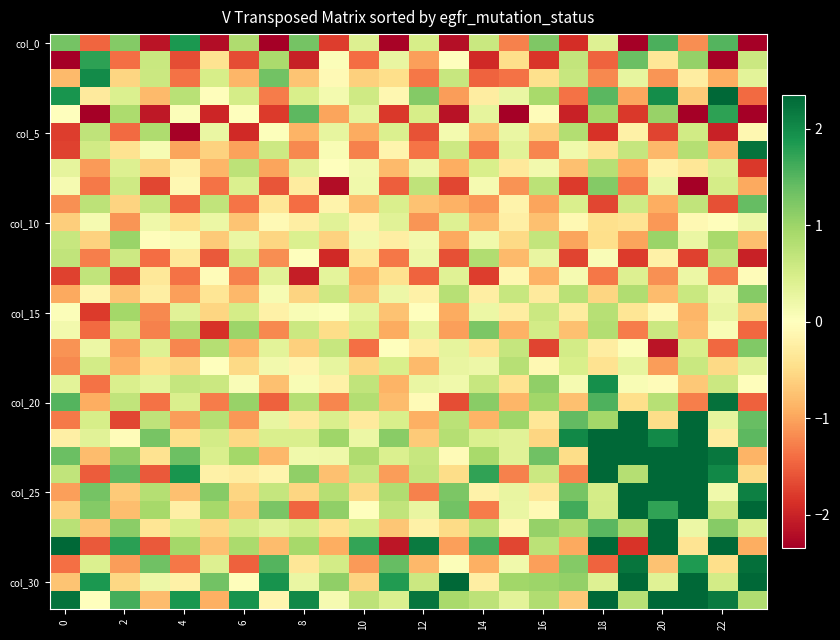

Count the number of data series in this chart.

32